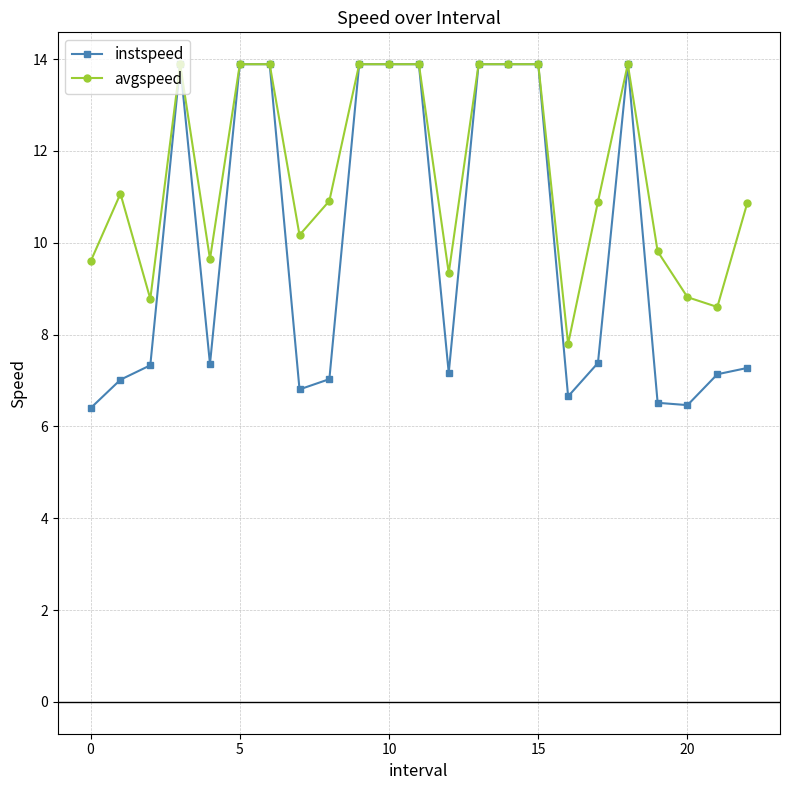

True or false: avgspeed has more than 0 points higher than both neighbors.

True